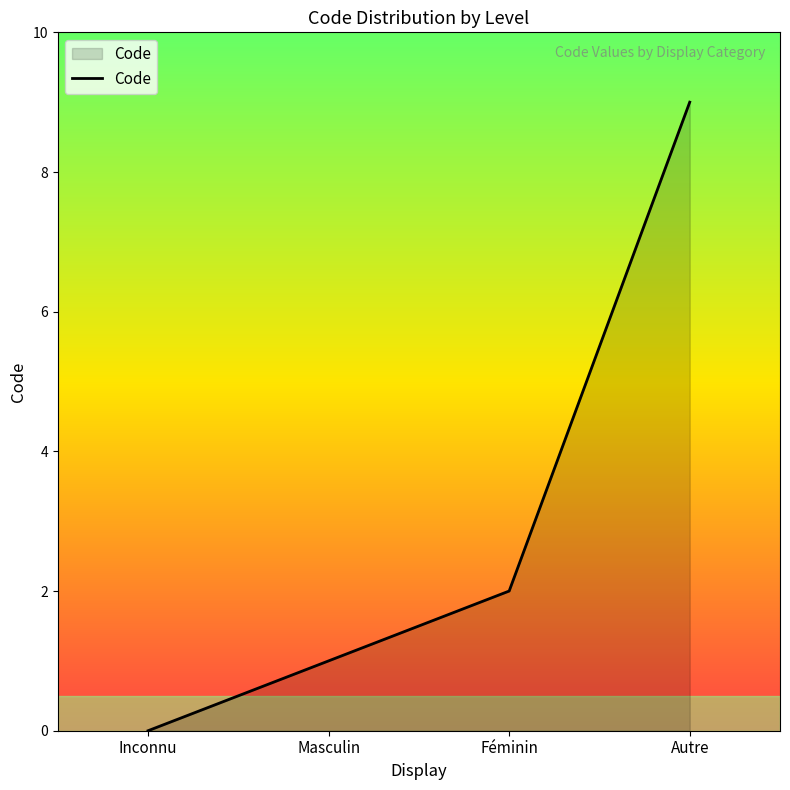

Reading right to left, transcribe all the data shown in this chart.

9	2	1	0